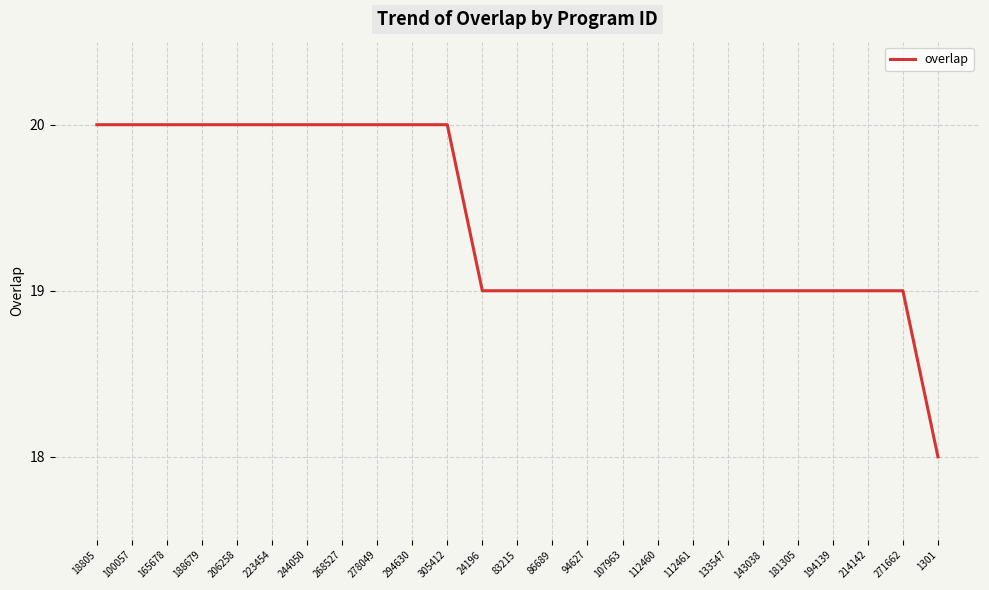

At which category does the chart reach its minimum across all series?

1301